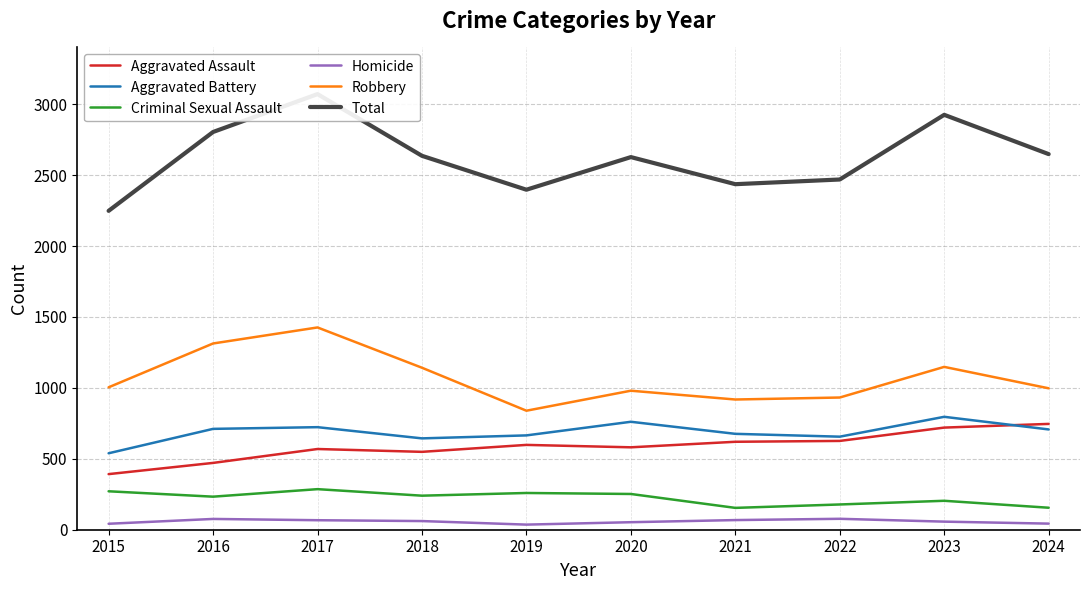

The value of Aggravated Assault at 2016 is 269. True or false?

False